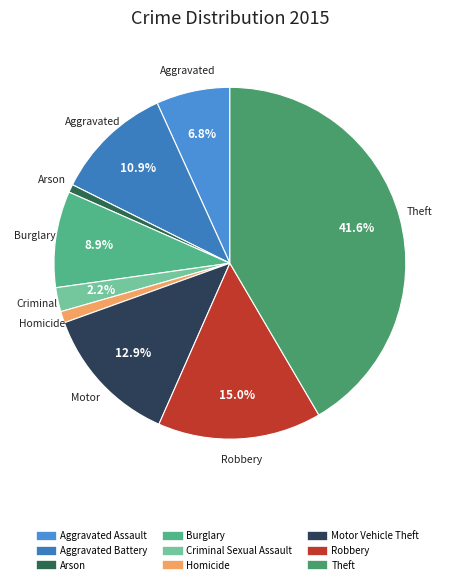

To the nearest percent, what is the difference between the Theft and Motor Vehicle Theft slice percentages?

29%